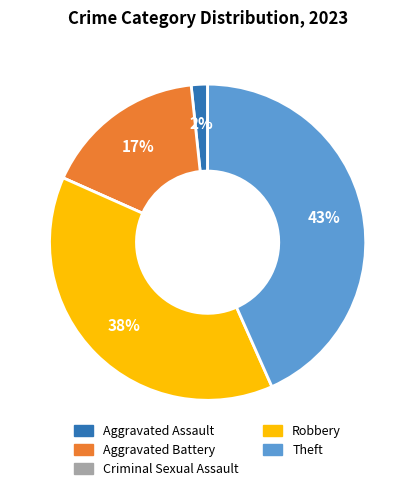

Is it true that Theft is 54% of the pie?

False